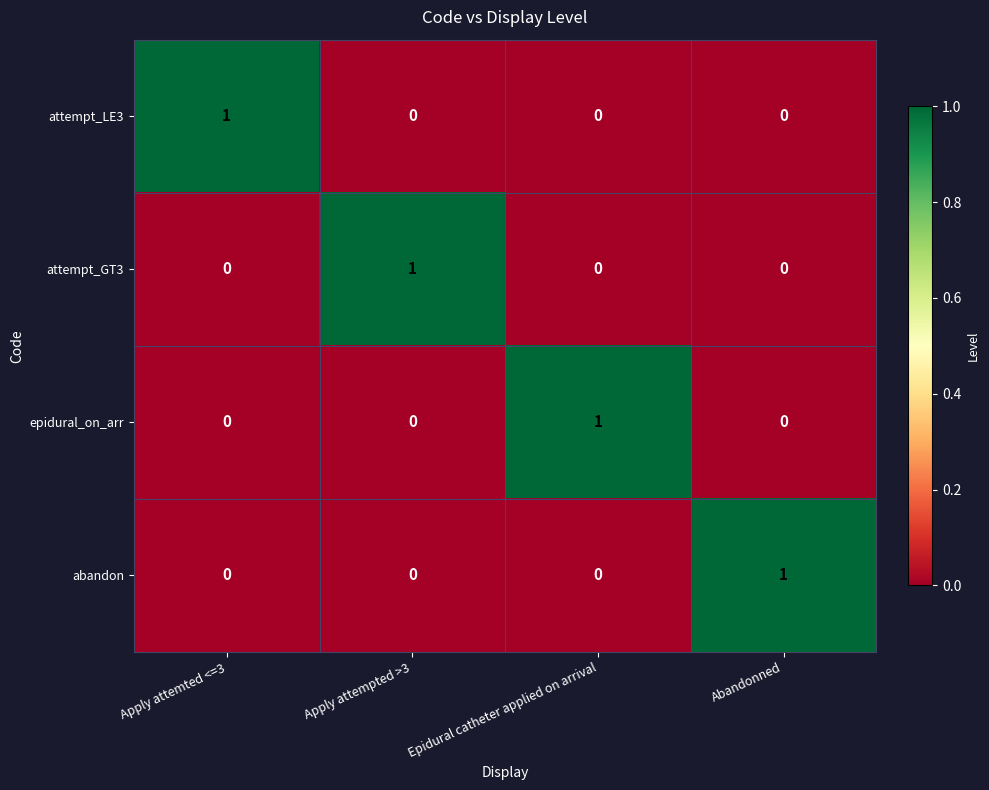

The attempt_GT3 series shows 1 at Apply attemted <=3. True or false?

False